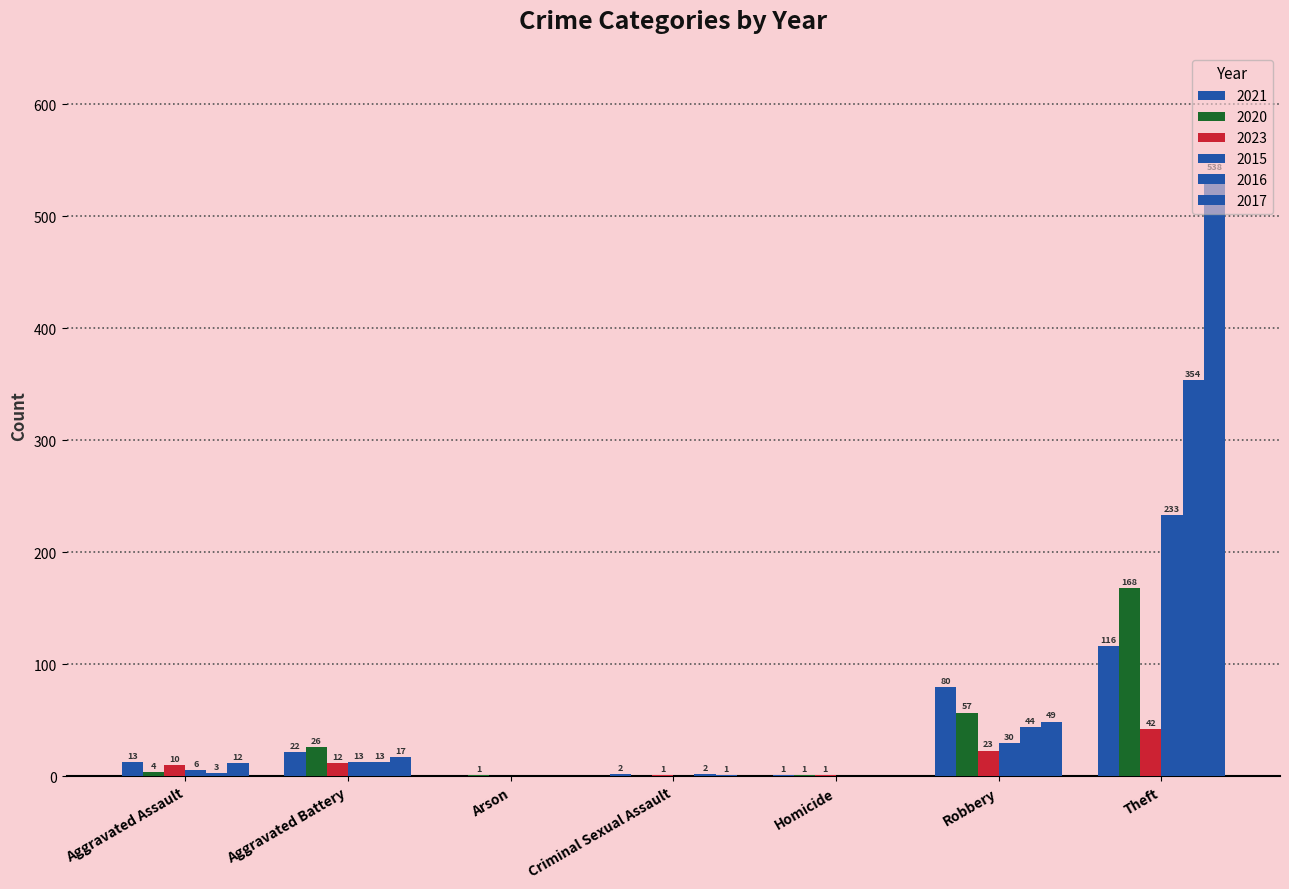

Which series changed the most between Aggravated Assault and Robbery?

2021